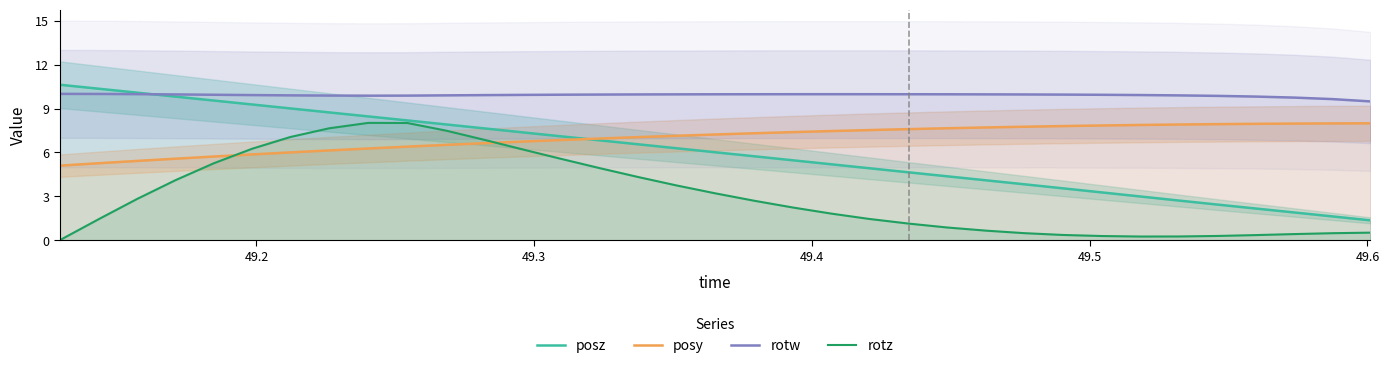

How many times do posy and rotz cross each other?

2